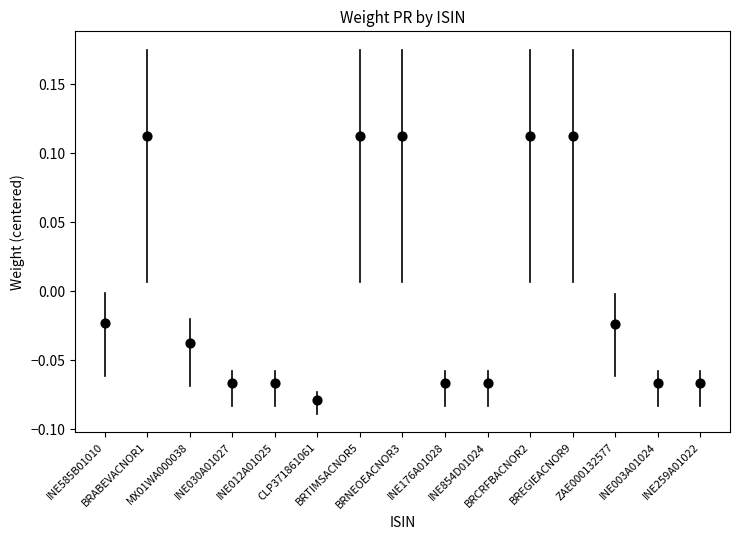

How many points are shown in the scatter plot?

15